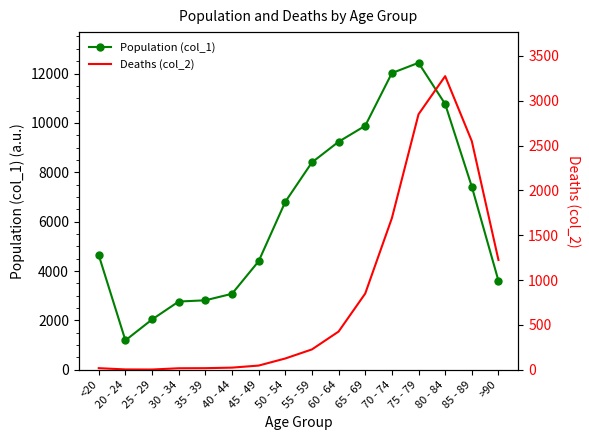

What is the difference between the maximum and minimum values in the Population (col_1) series?

11243